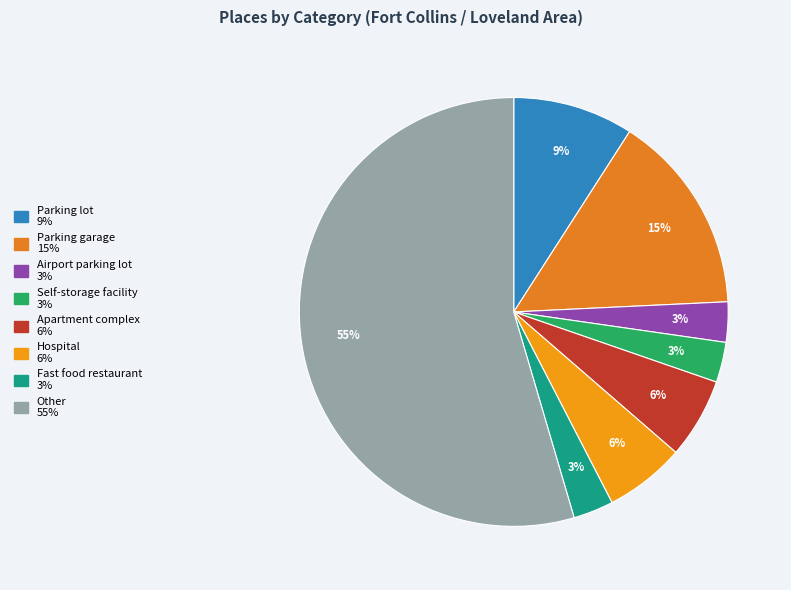

Which category has the smallest portion of the pie?

Airport parking lot